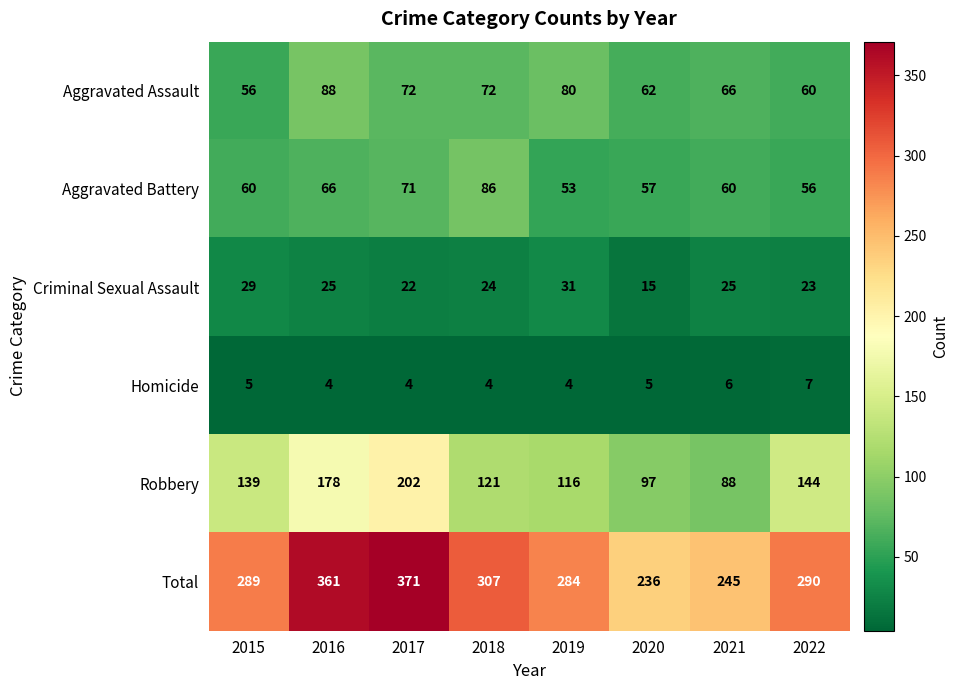

Read the Criminal Sexual Assault value at 2017, to the nearest 10.

20